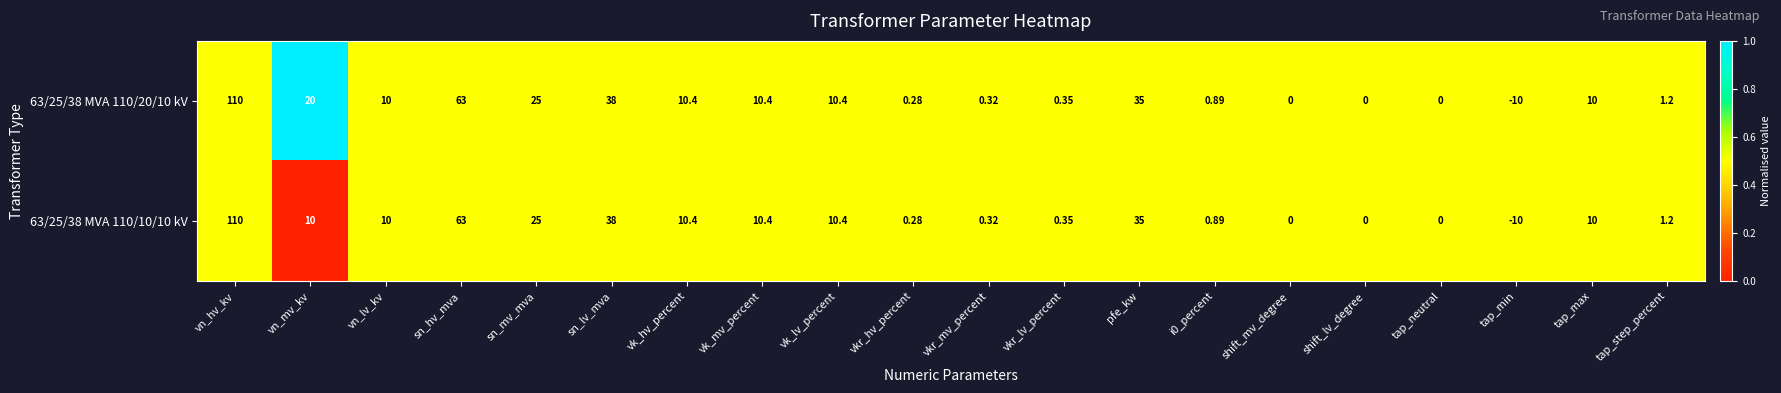

Is the value of 63/25/38 MVA 110/20/10 kV at i0_percent greater than the value of 63/25/38 MVA 110/10/10 kV at sn_mv_mva?

No